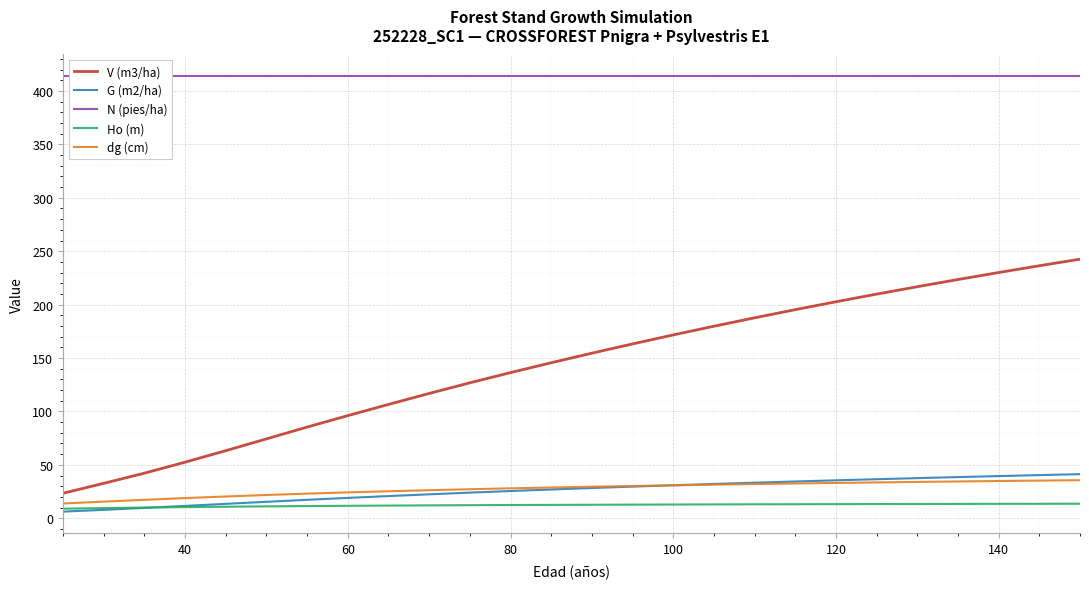

True or false: dg (cm) and V (m3/ha) cross at least once.

False